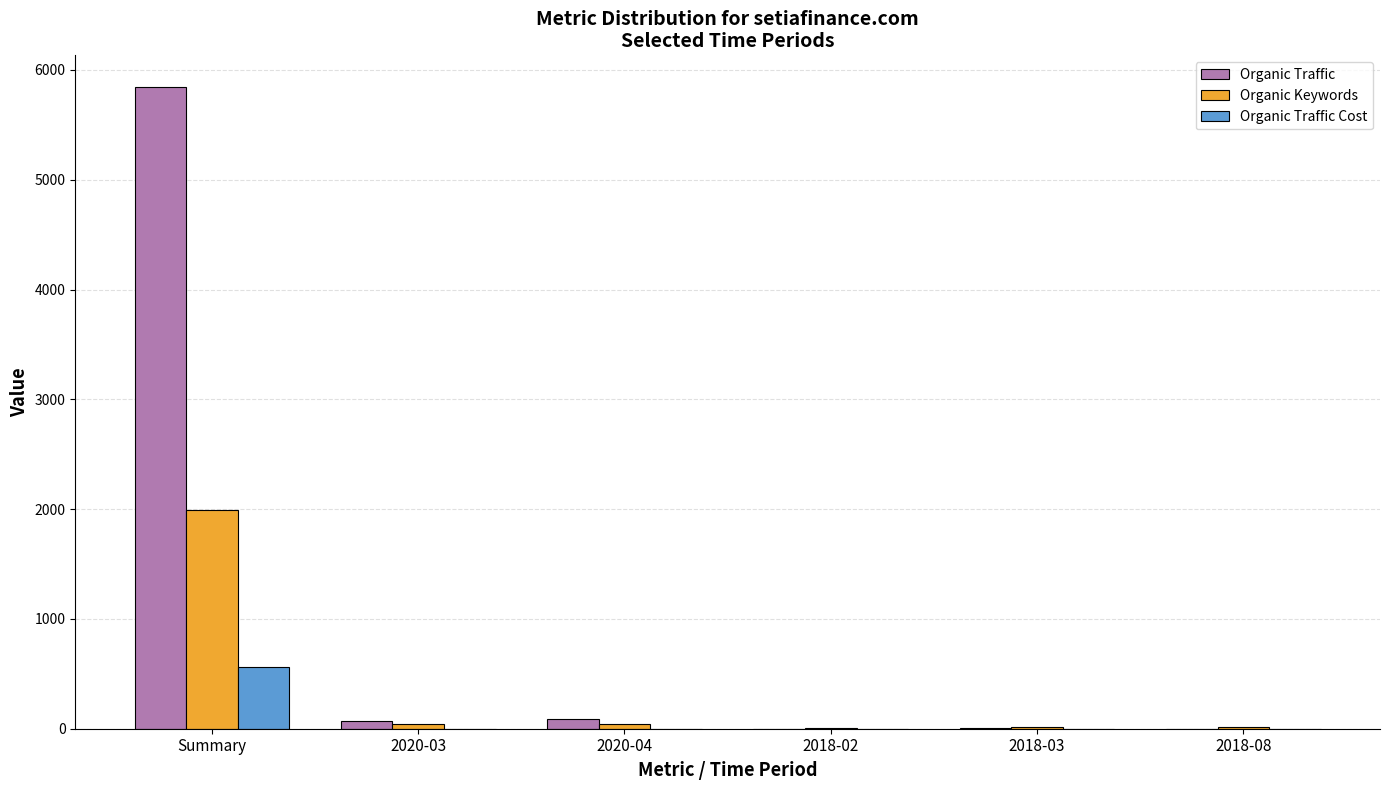

Which series has the largest total across all categories?

Organic Traffic